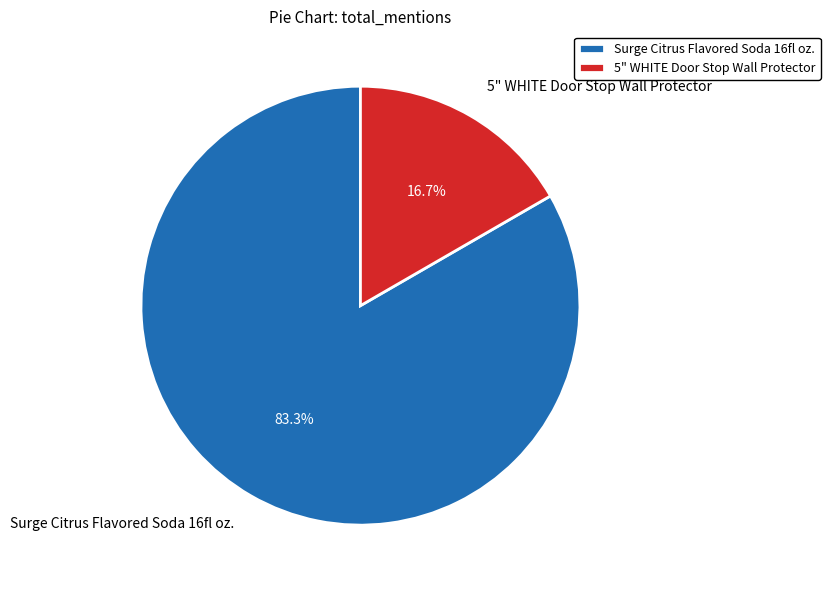

Is it true that 5" WHITE Door Stop Wall Protector is 4% of the pie?

False